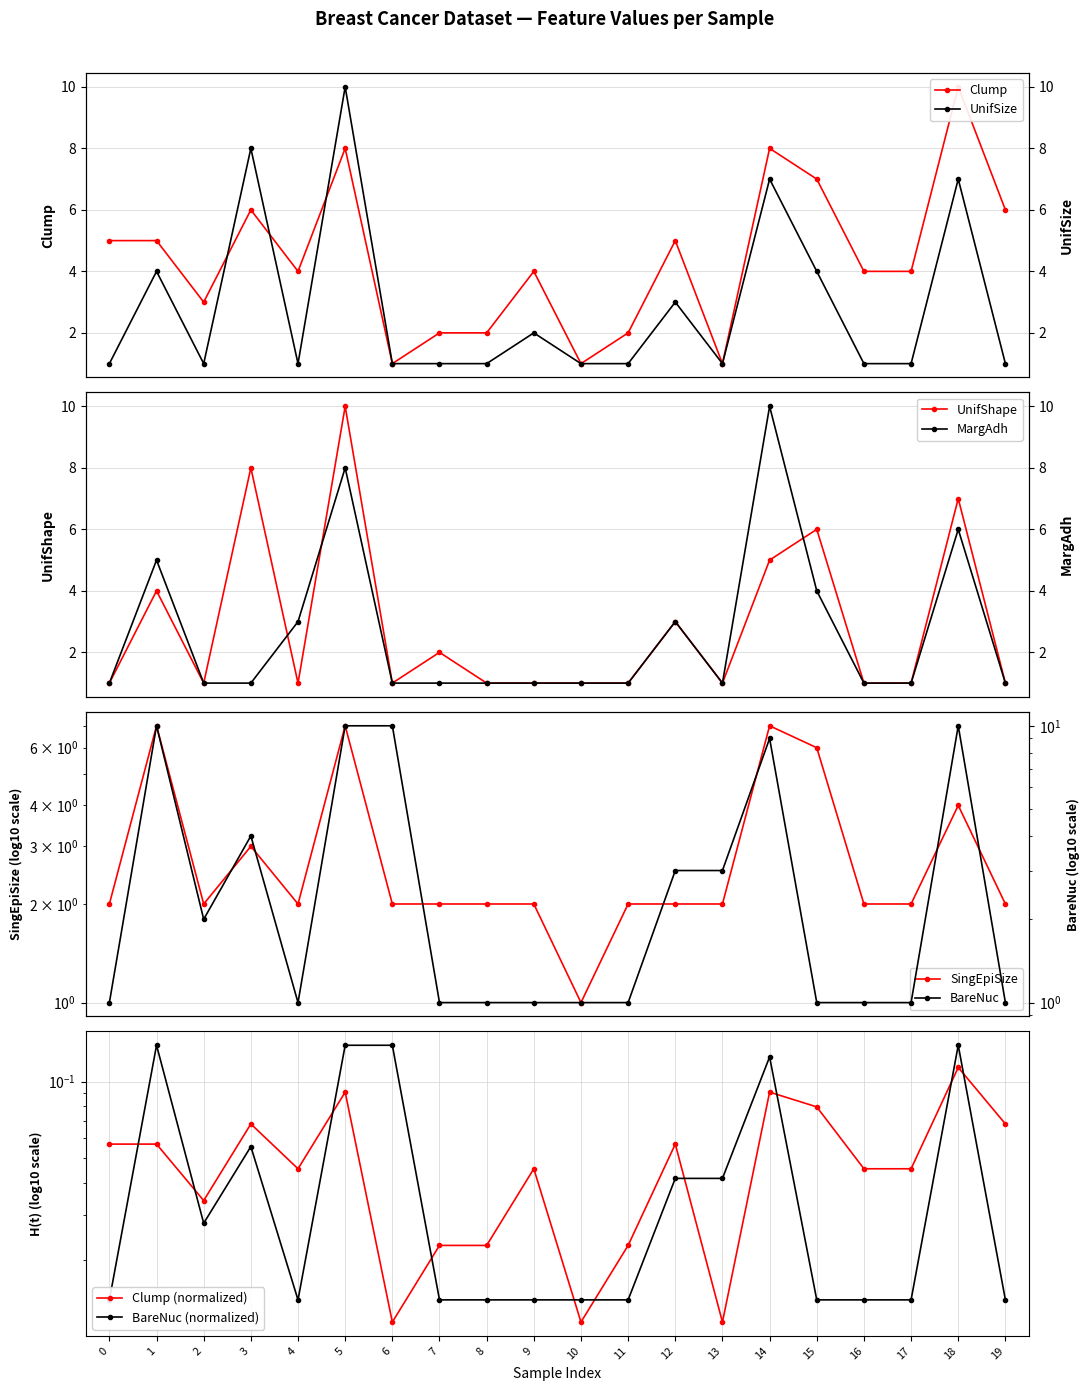

Reading left to right, extract all data points from this chart.

Clump: 0.1	0.1	0.0	0.1	0.0	0.1	0.0	0.0	0.0	0.0	0.0	0.0	0.1	0.0	0.1	0.1	0.0	0.0	0.1	0.1
UnifSize: 1.0	4.0	1.0	8.0	1.0	10.0	1.0	1.0	1.0	2.0	1.0	1.0	3.0	1.0	7.0	4.0	1.0	1.0	7.0	1.0
UnifShape: 1.0	4.0	1.0	8.0	1.0	10.0	1.0	2.0	1.0	1.0	1.0	1.0	3.0	1.0	5.0	6.0	1.0	1.0	7.0	1.0
MargAdh: 1.0	5.0	1.0	1.0	3.0	8.0	1.0	1.0	1.0	1.0	1.0	1.0	3.0	1.0	10.0	4.0	1.0	1.0	6.0	1.0
SingEpiSize: 2.0	7.0	2.0	3.0	2.0	7.0	2.0	2.0	2.0	2.0	1.0	2.0	2.0	2.0	7.0	6.0	2.0	2.0	4.0	2.0
BareNuc: 1.0	10.0	2.0	4.0	1.0	10.0	10.0	1.0	1.0	1.0	1.0	1.0	3.0	3.0	9.0	1.0	1.0	1.0	10.0	1.0